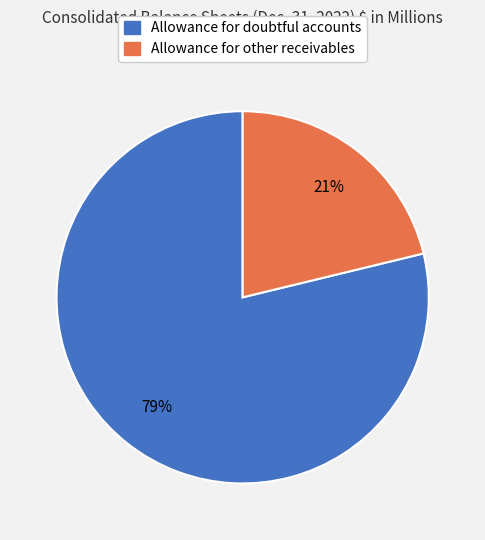

To the nearest percent, what is the combined percentage of Allowance for other receivables and Allowance for doubtful accounts?

100%